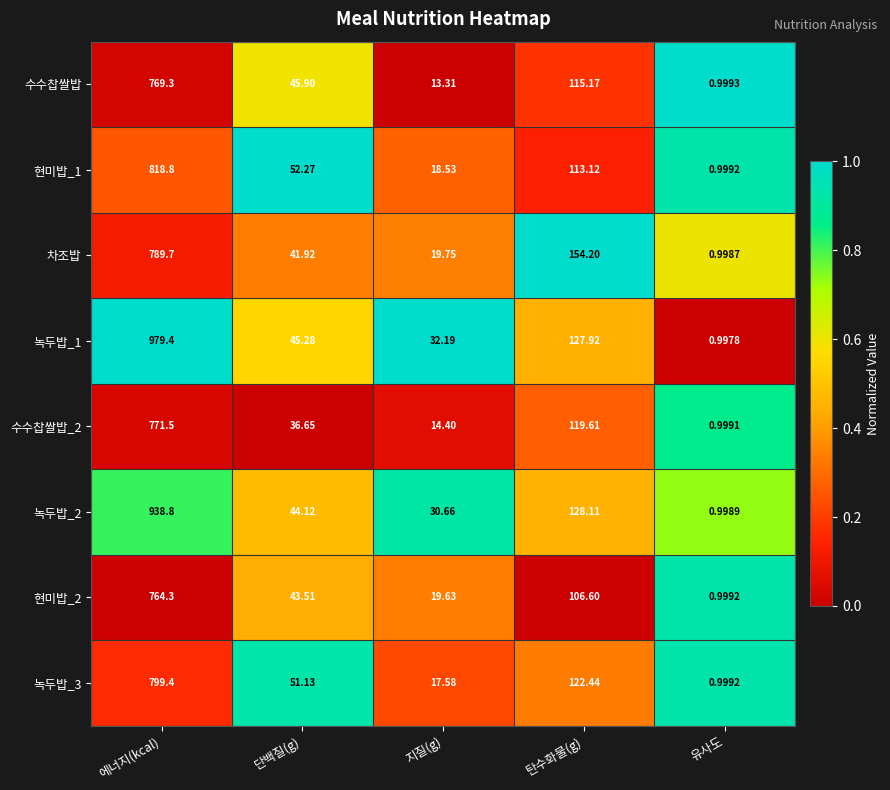

List the labels in order of 현미밥_1 value, smallest first.

유사도, 지질(g), 단백질(g), 탄수화물(g), 에너지(kcal)